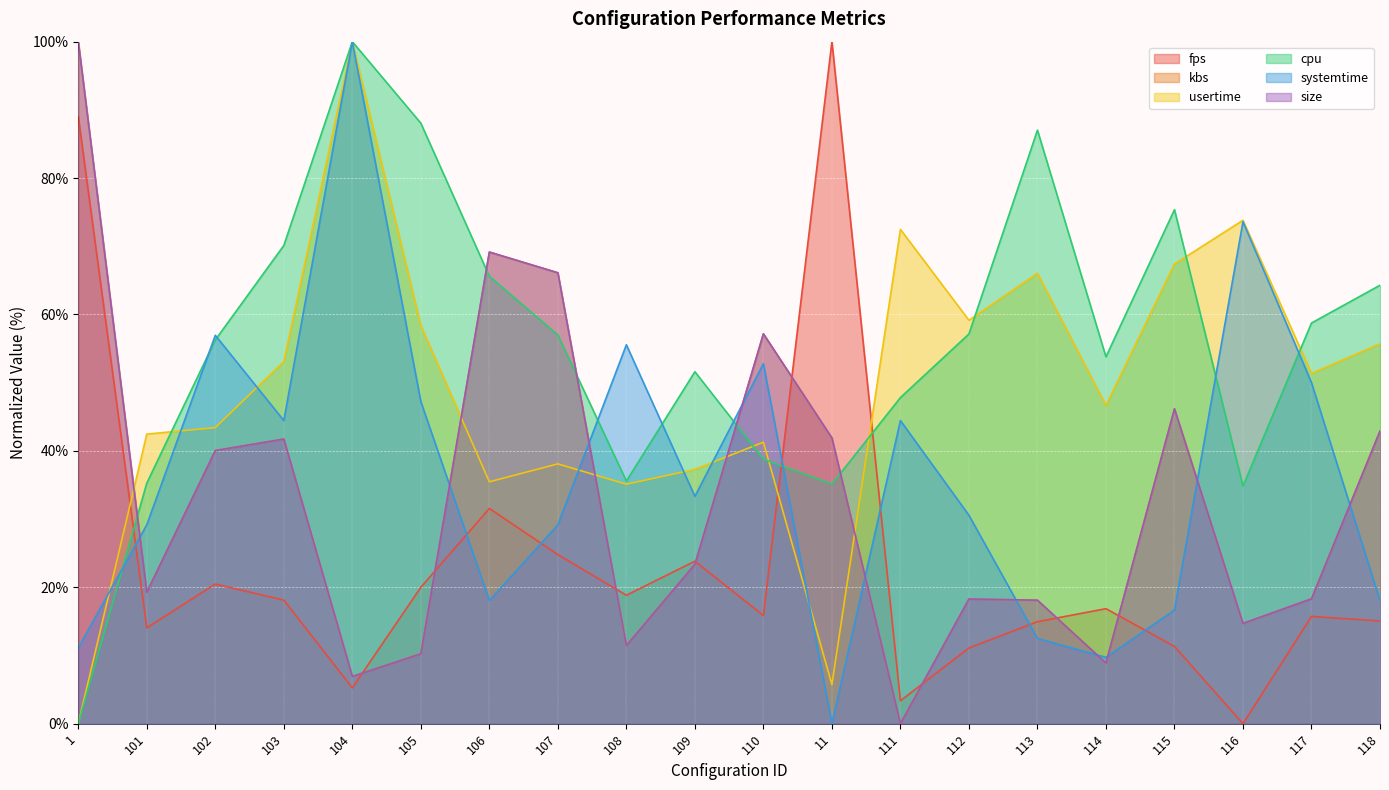

Is it true that kbs equals 19.3 at 101?

True